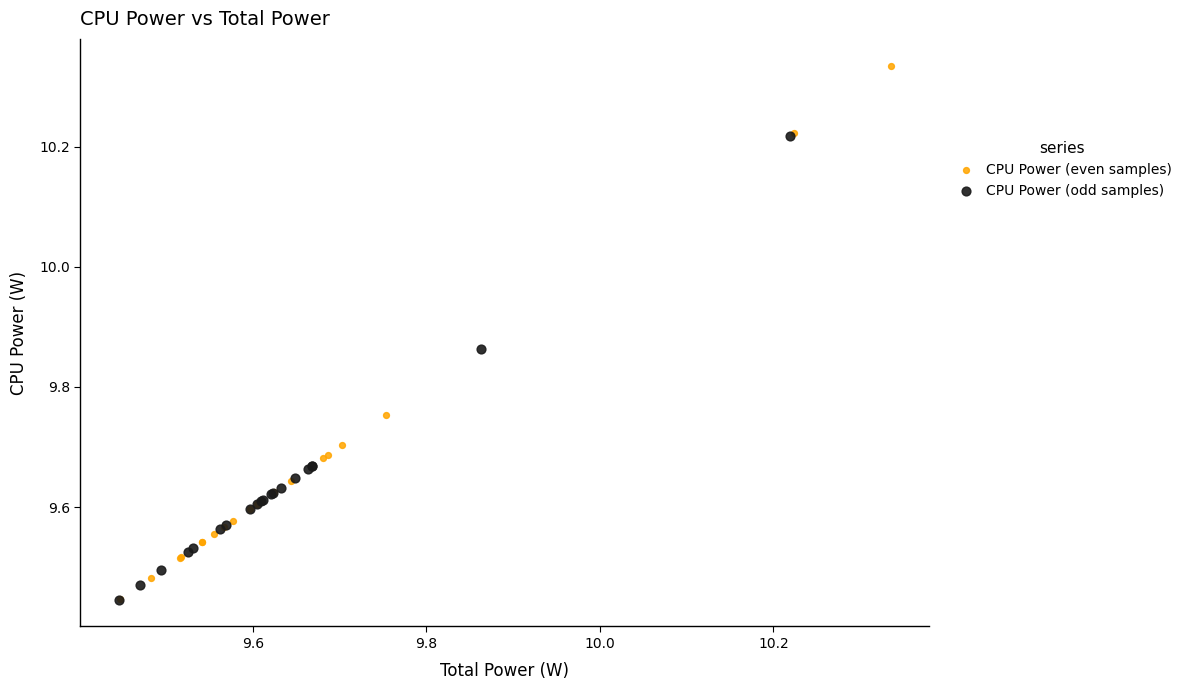

Which series contains the highest Y value?

CPU Power (even samples)